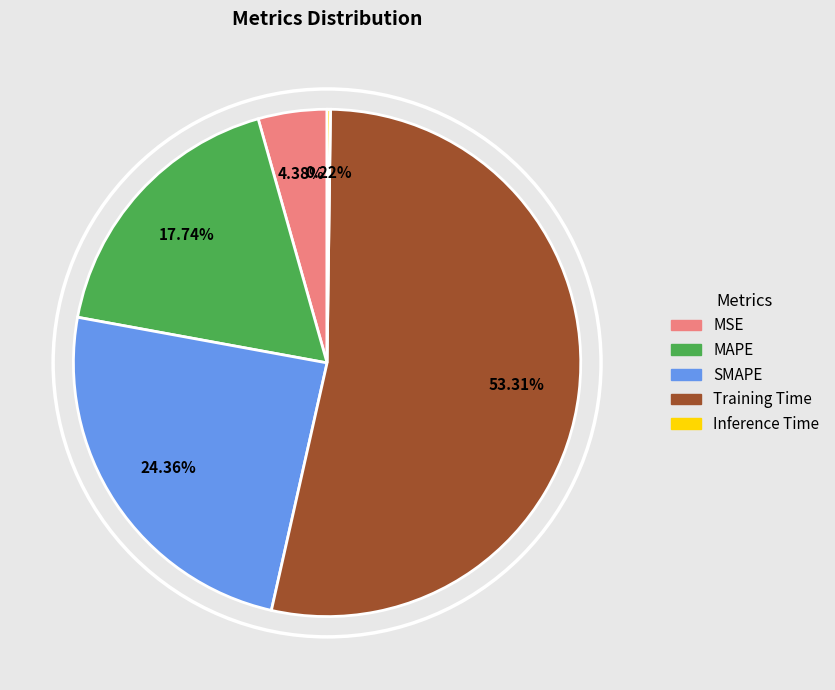

What percentage is the MAPE slice, to the nearest percent?

18%